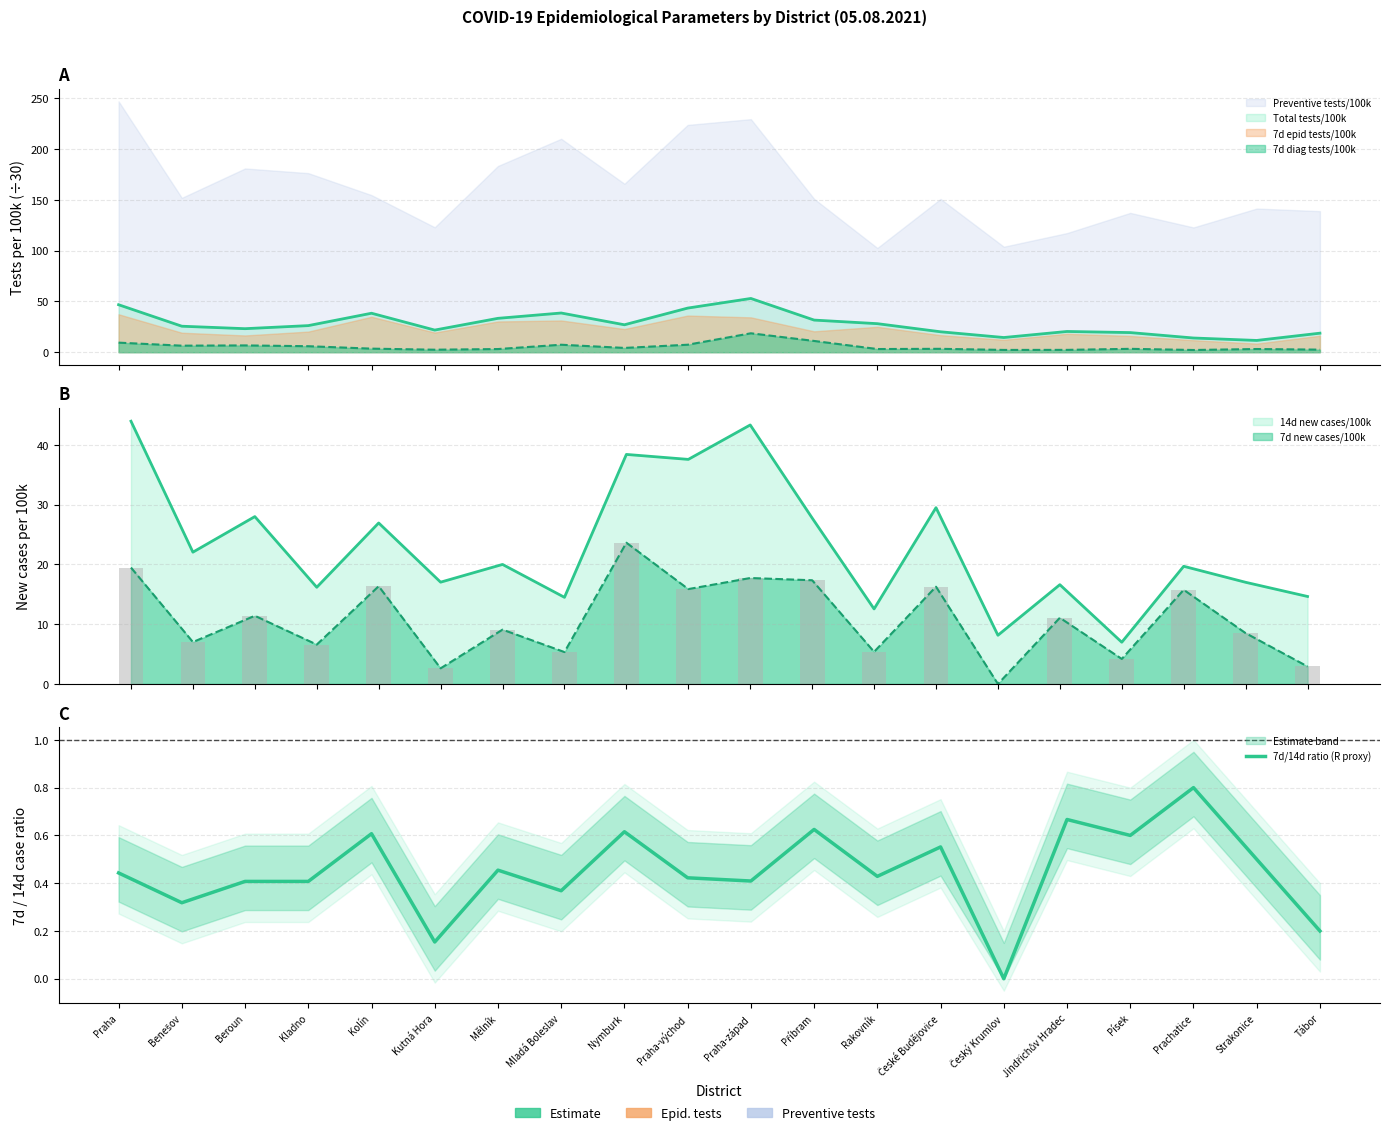

What position from the right is Tábor?

1